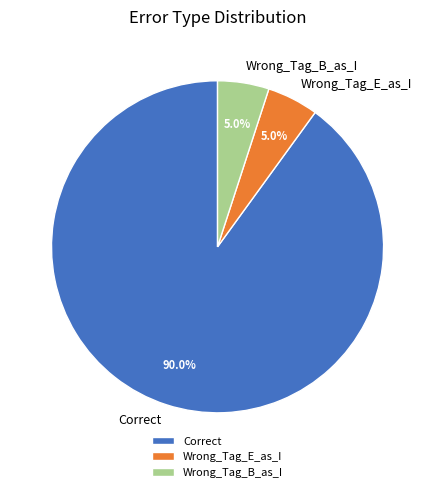

How many segments does this pie chart have?

3